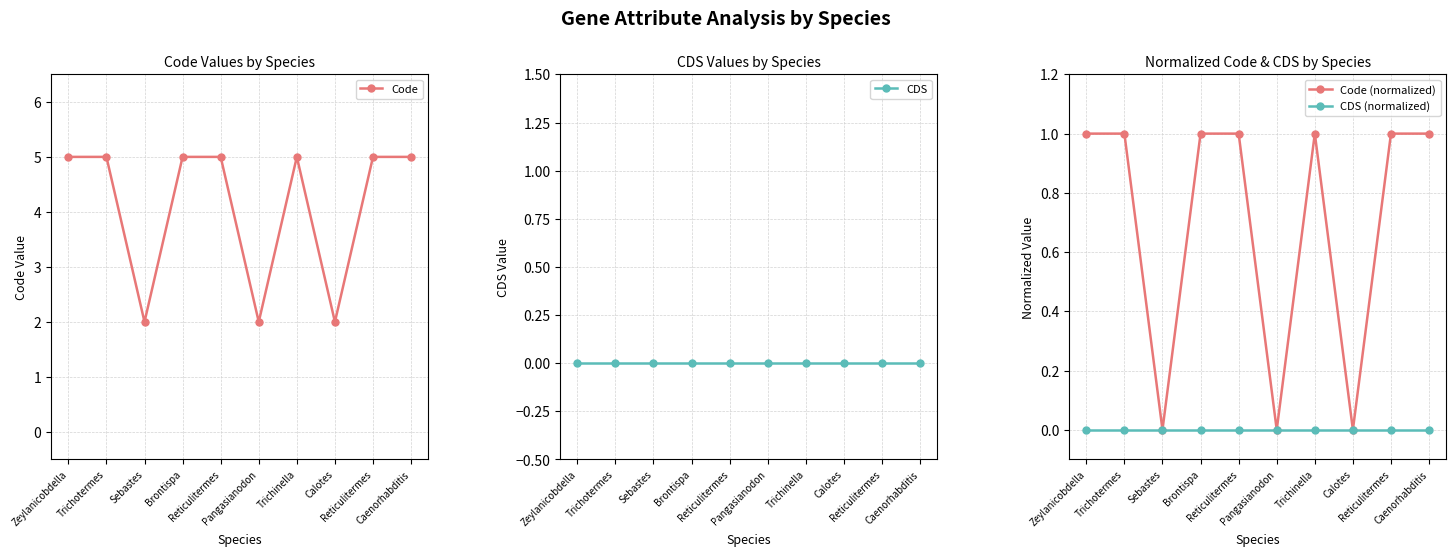

What is the difference between the maximum and second lowest values in the Code (normalized) series?

1